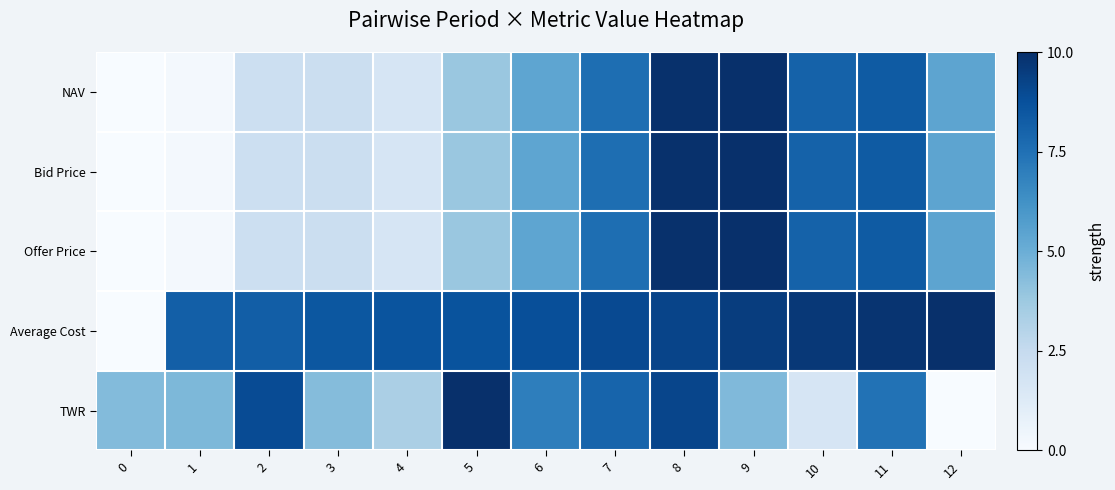

Which series changed the most between 0 and 9?

NAV